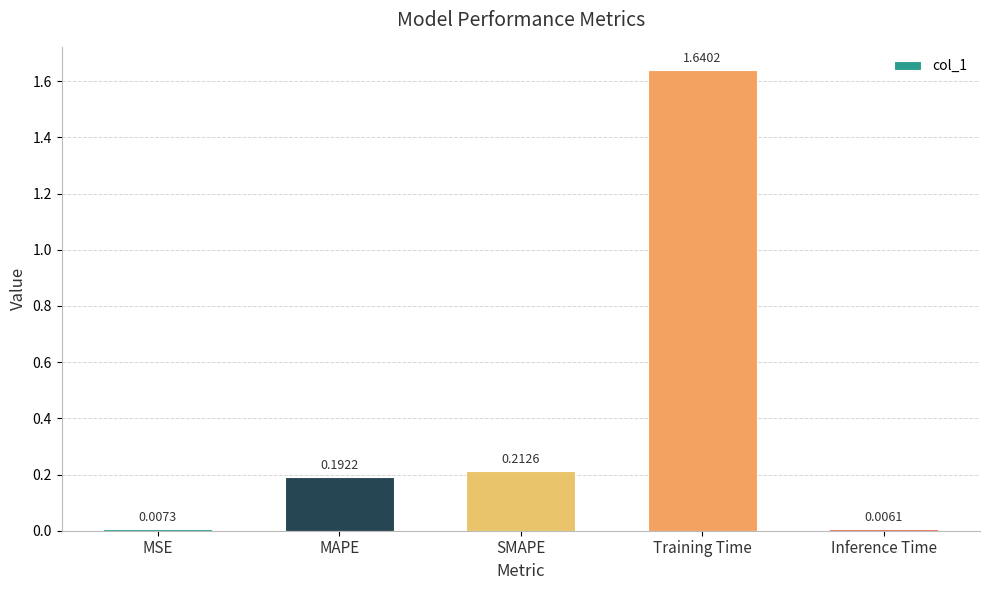

Where is the data nearest to the value 0?

Inference Time